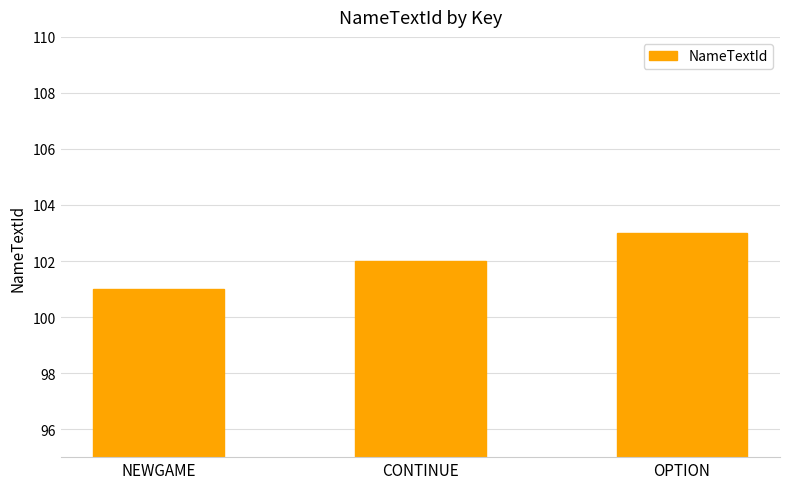

What is the change in value from CONTINUE to OPTION?

+1